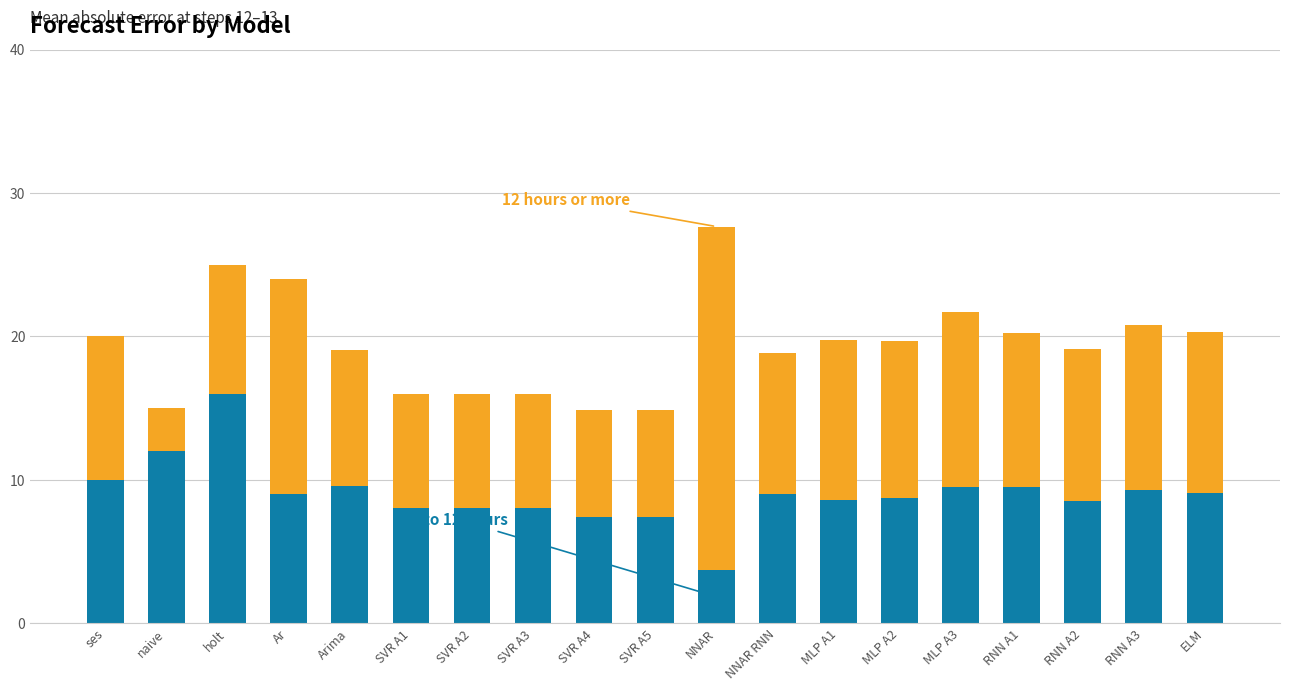

What is the total value across all series at Arima?

19.1